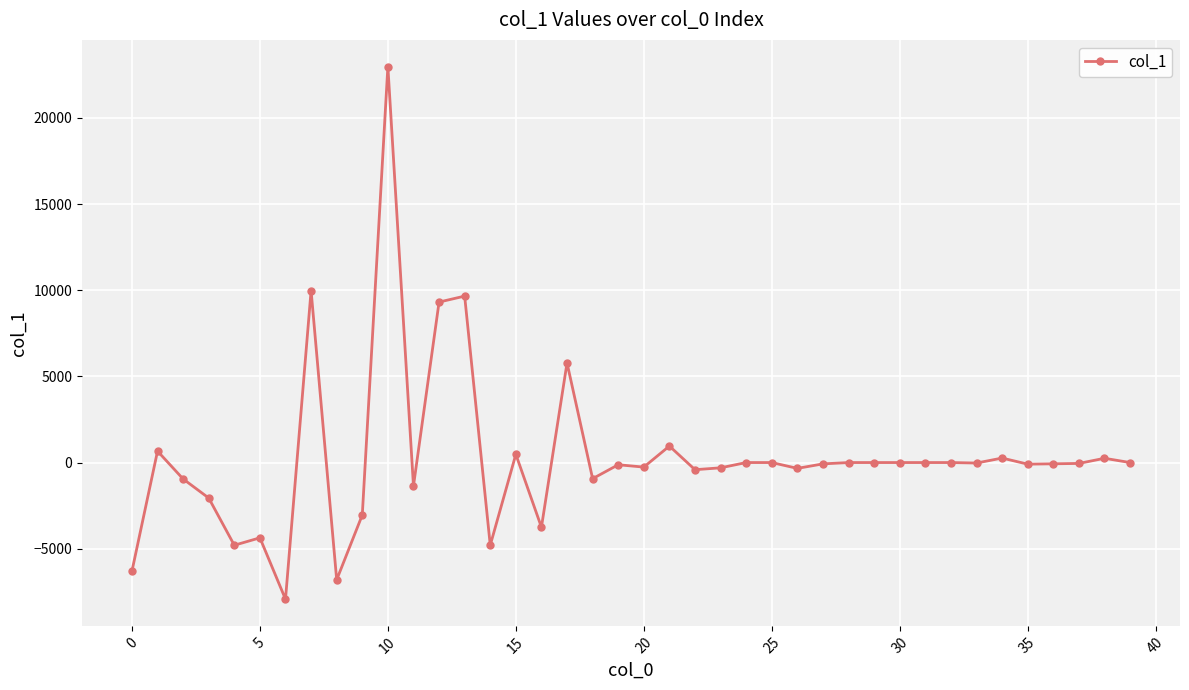

What is the greatest value displayed?

22980.4